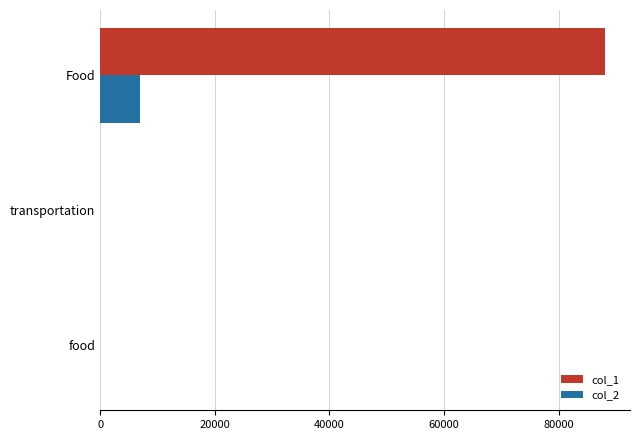

Which label corresponds to the largest value in the chart?

Food